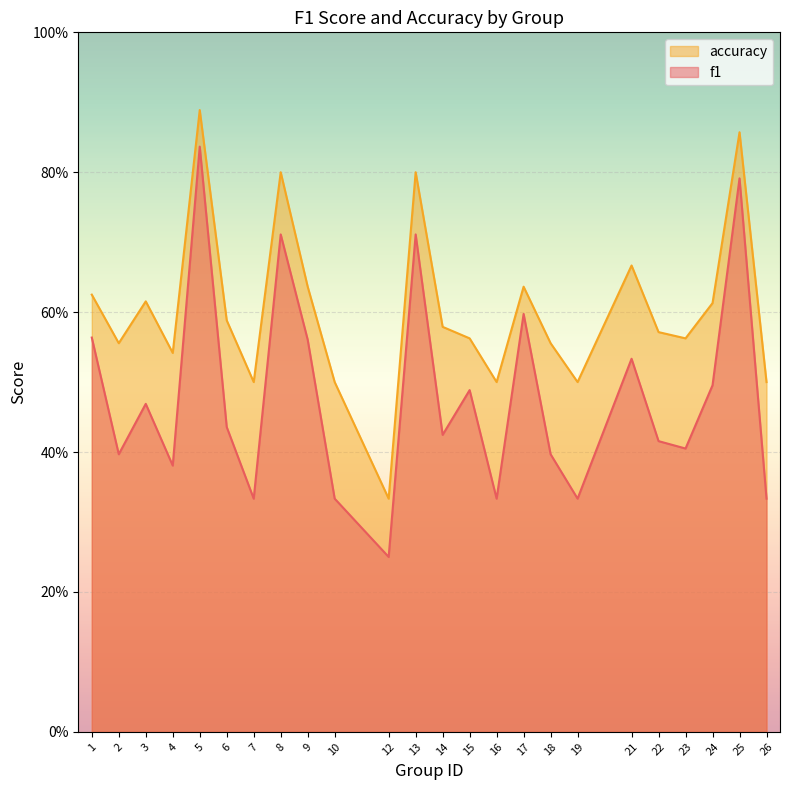

Which category has the lowest value across all series?

12